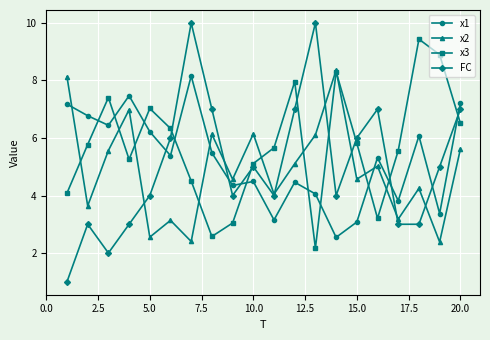

What is the value of the FC point at the 20th from the left?

7.0